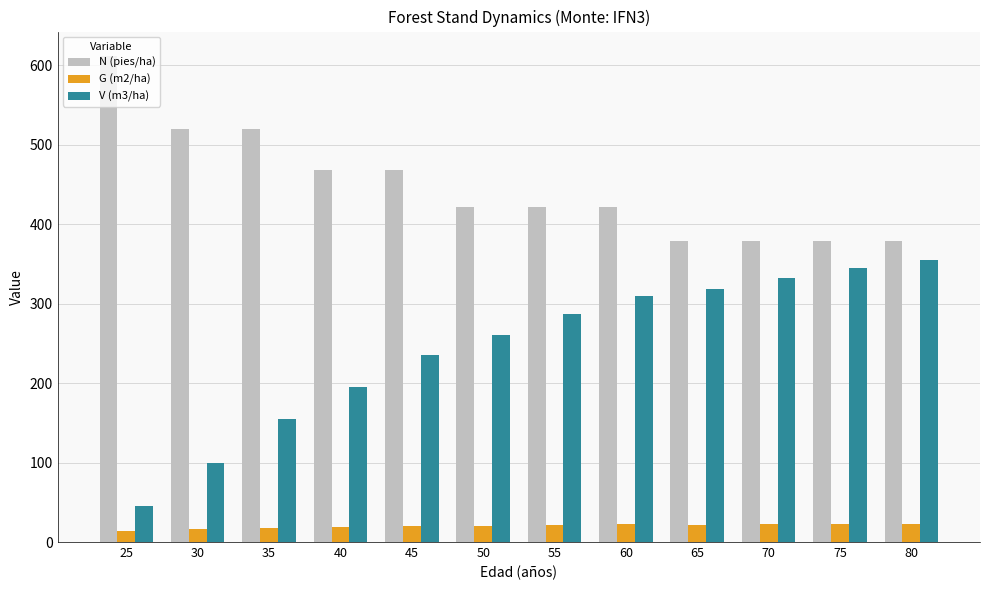

Which series has the widest spread of values?

V (m3/ha)